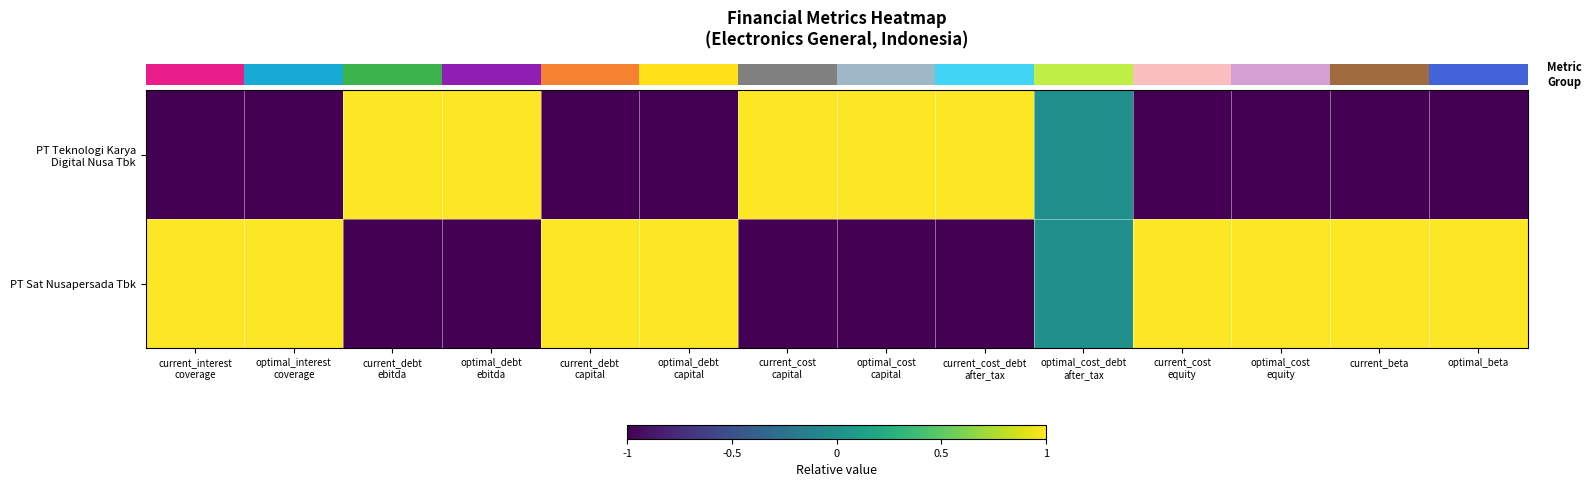

Between optimal_cost
equity and current_cost
equity, which is larger?

optimal_cost
equity